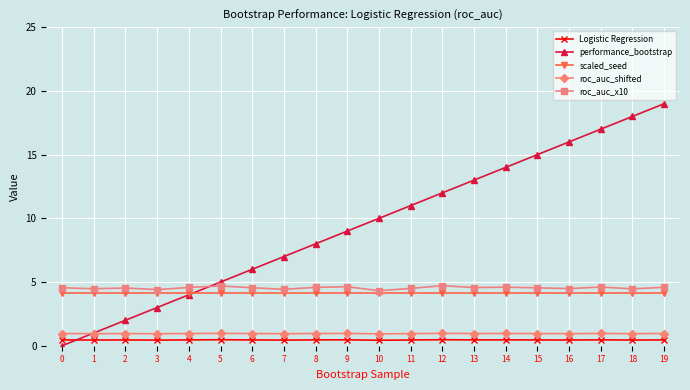

At which category is the sum across all series the highest?

19